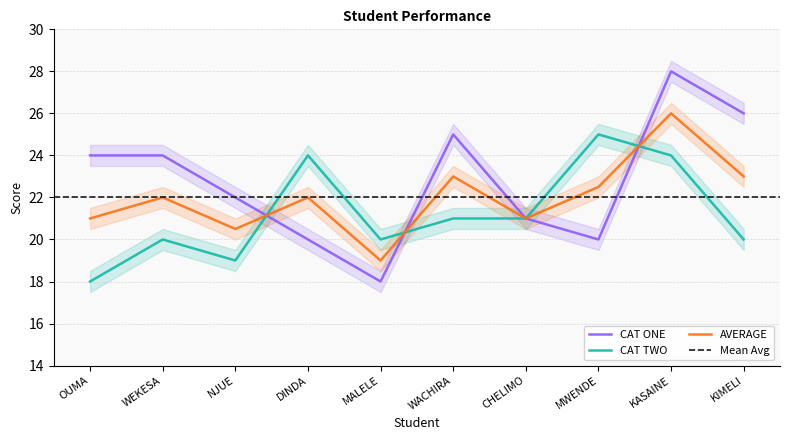

What is the total value across all series at CHELIMO?

63.0